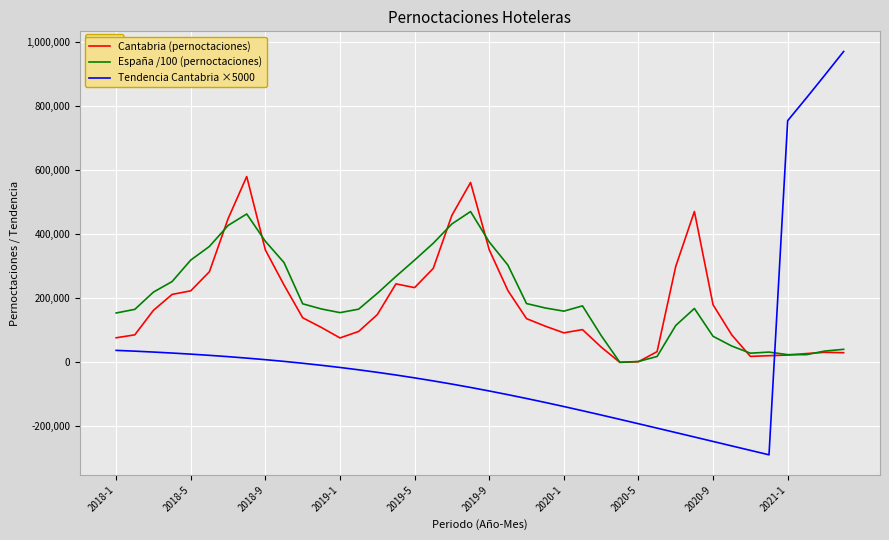

Rank the series by their maximum value, from highest to lowest.

Tendencia Cantabria ×5000, Cantabria (pernoctaciones), España /100 (pernoctaciones)